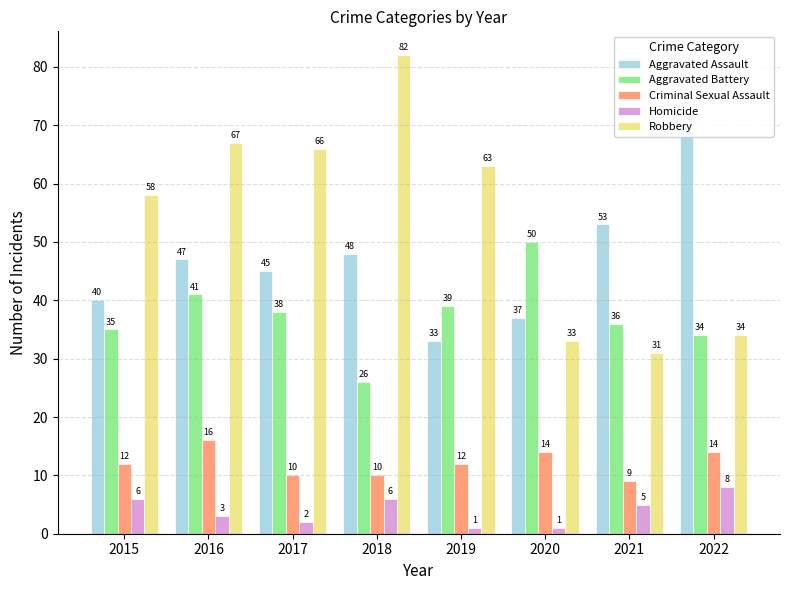

Are the bars grouped side by side (vs. stacked)?

Yes